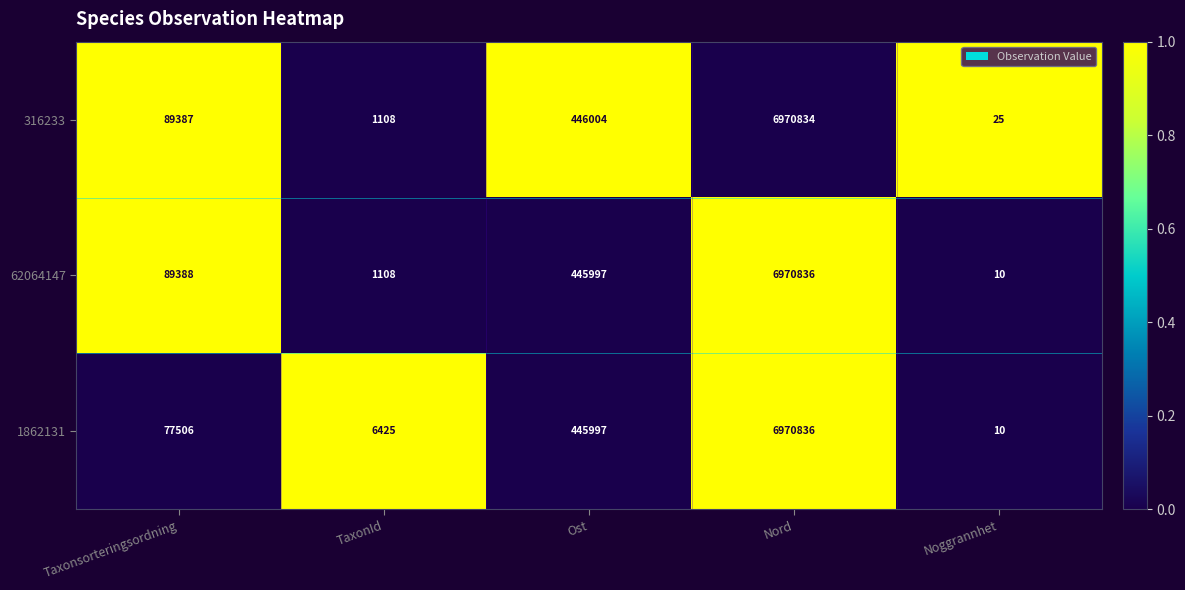

At which category is the sum across all series the highest?

Nord